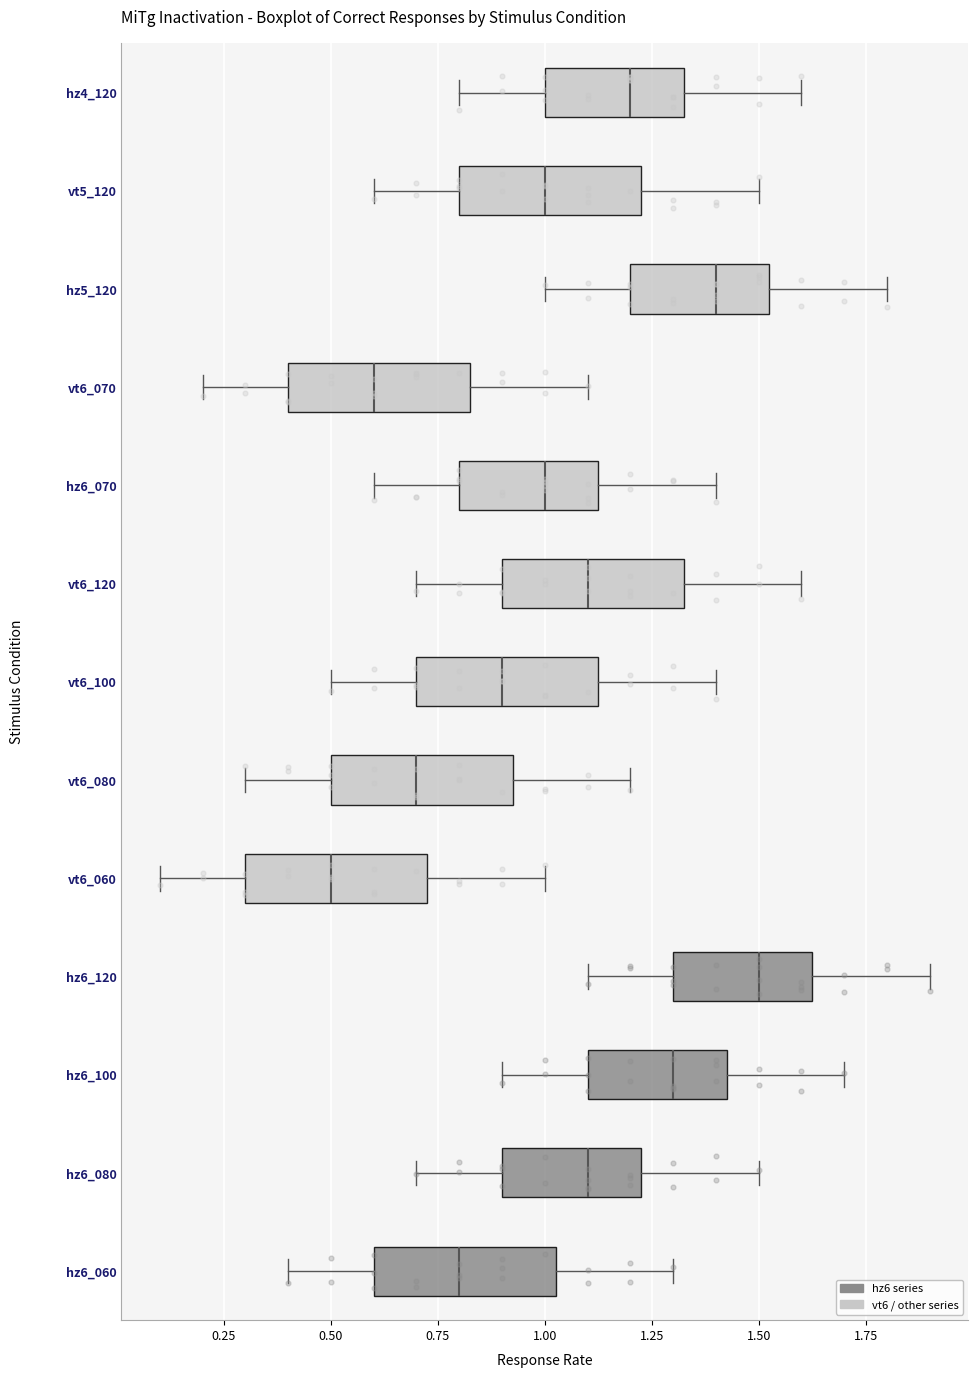

Where is the right edge of the box for hz6_080 on the x-axis? The values are not printed on the chart, so give them approximately, as read against the axis.

1.25